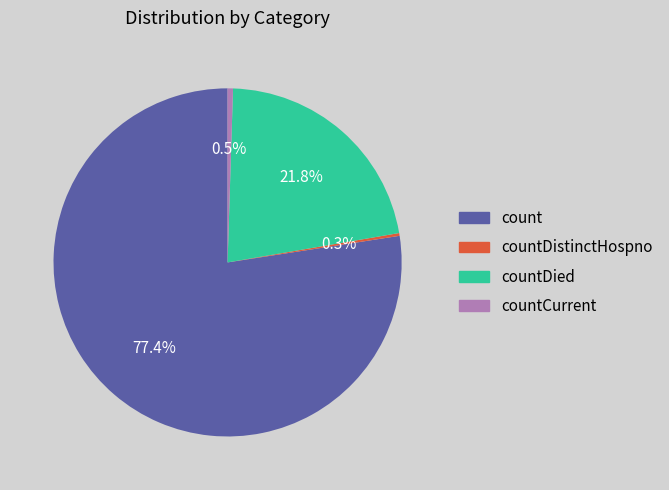

Is there any slice that represents more than half of the pie?

Yes